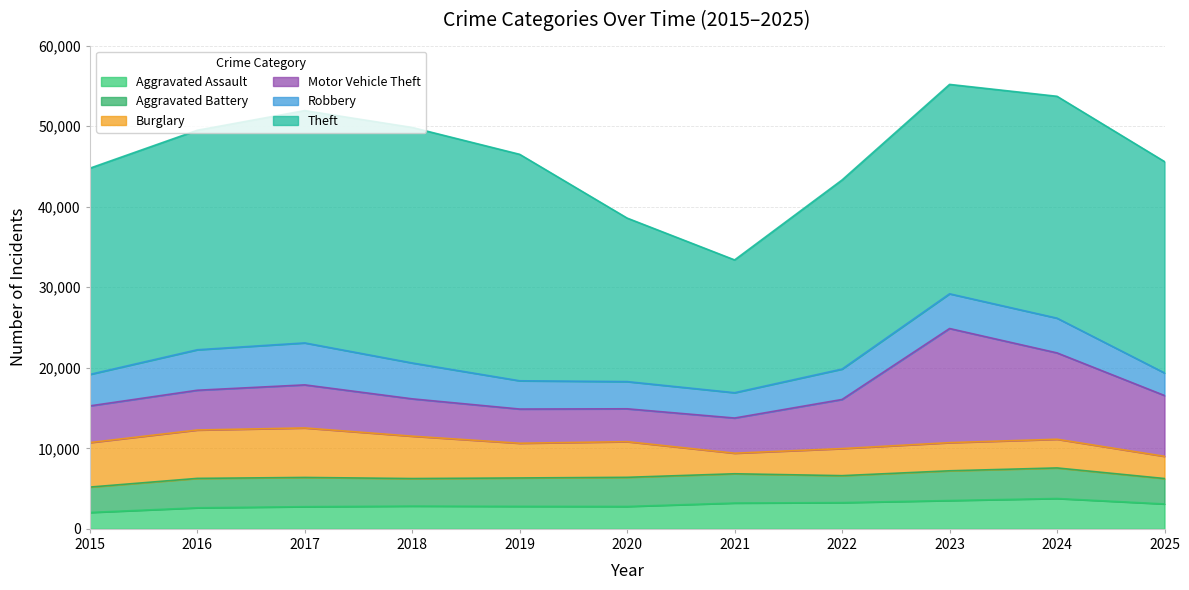

Rank the categories by Aggravated Battery value from lowest to highest.

2015, 2025, 2022, 2018, 2019, 2020, 2017, 2021, 2016, 2023, 2024